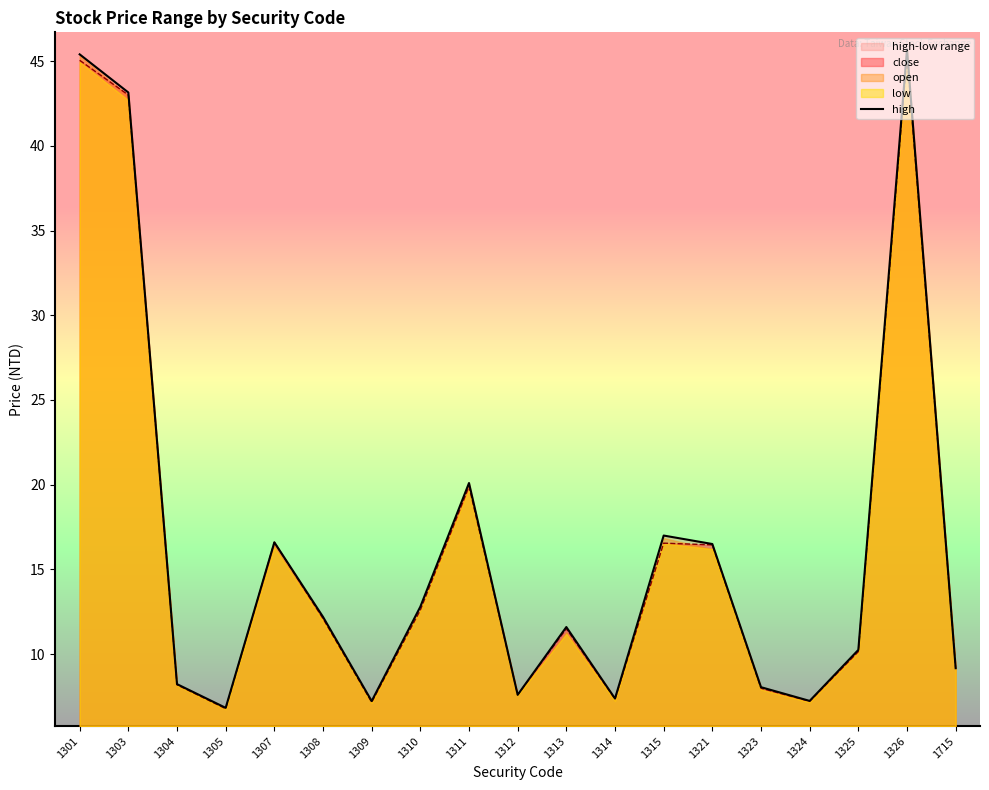

True or false: the data shows 45.7 at 1326.

True